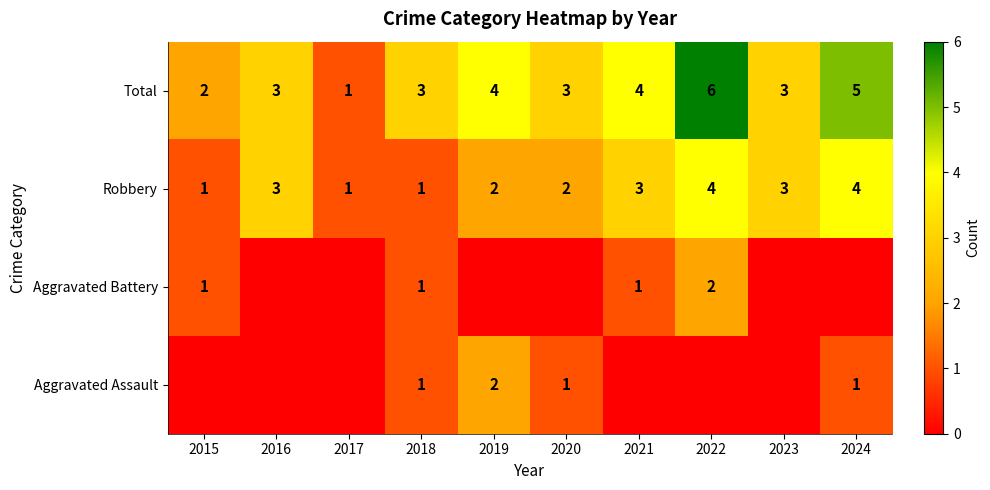

True or false: Robbery has a value of 1 at 2015.

True